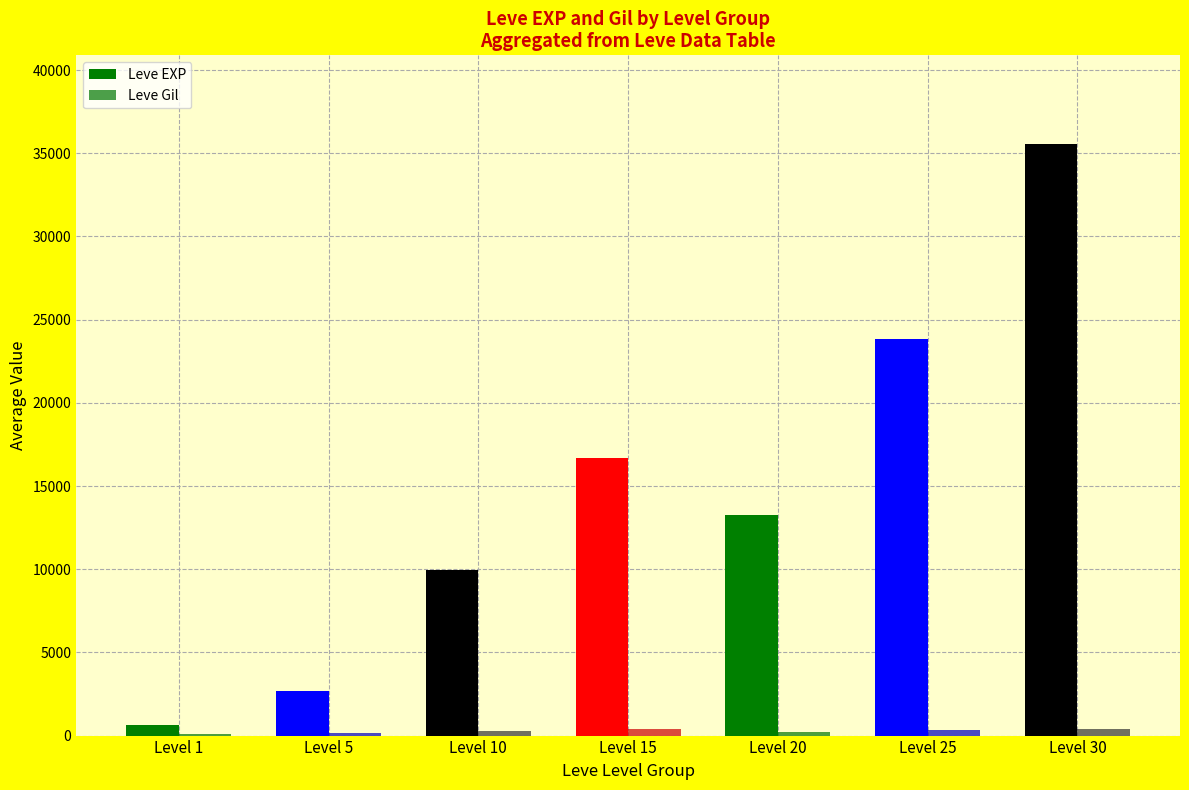

How many groups of bars are there?

7